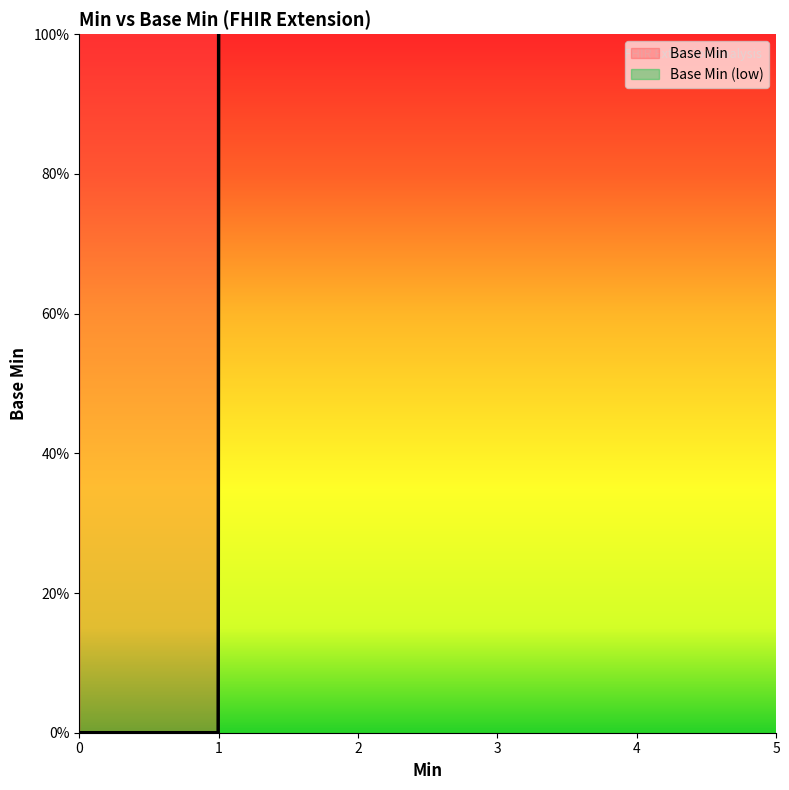

What is the difference between the maximum and second lowest values?

1